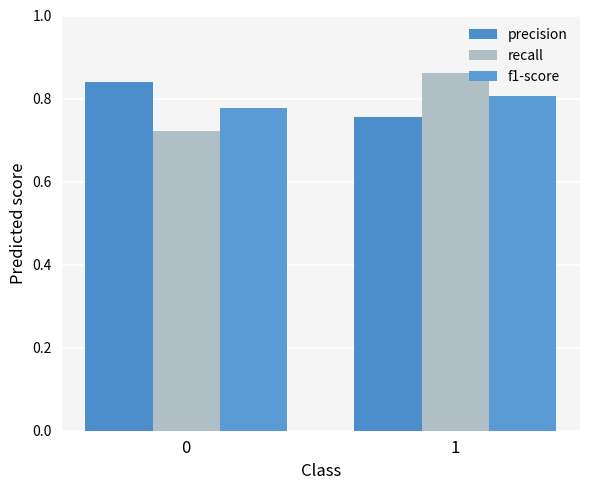

What is the sum of the recall values at 1 and 0?

1.6